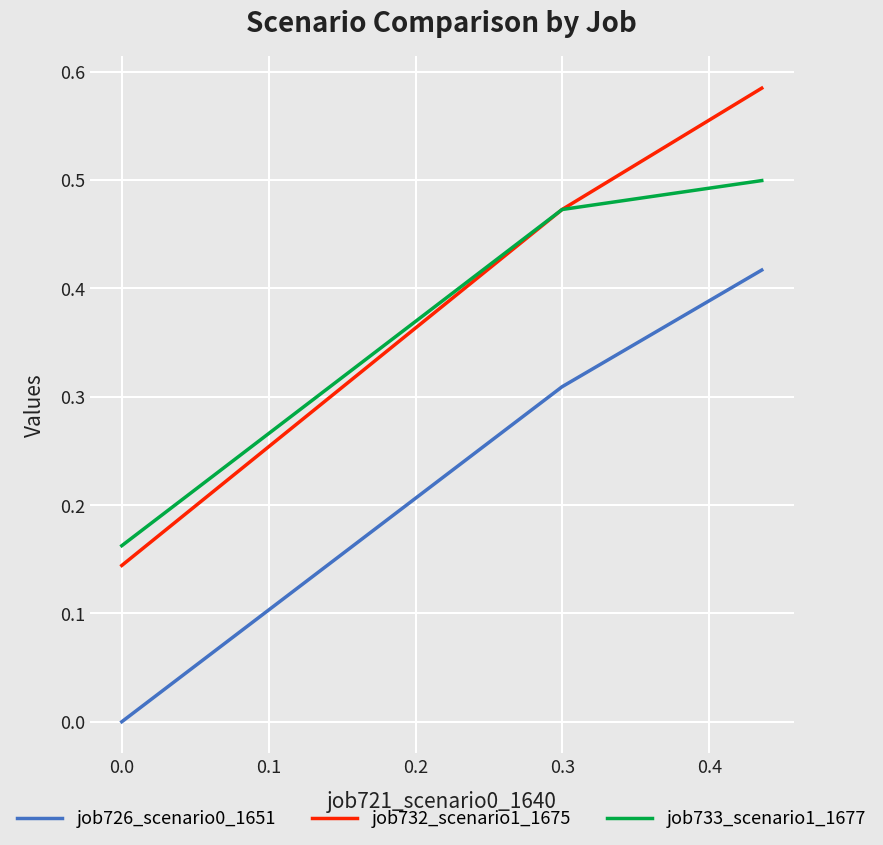

What is the greatest value displayed?

0.6